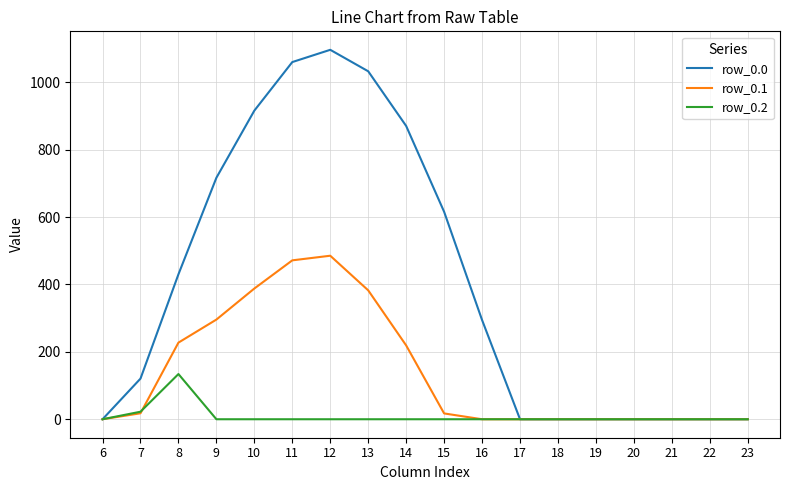

List the series in order of their overall mean, highest first.

row_0.0, row_0.1, row_0.2